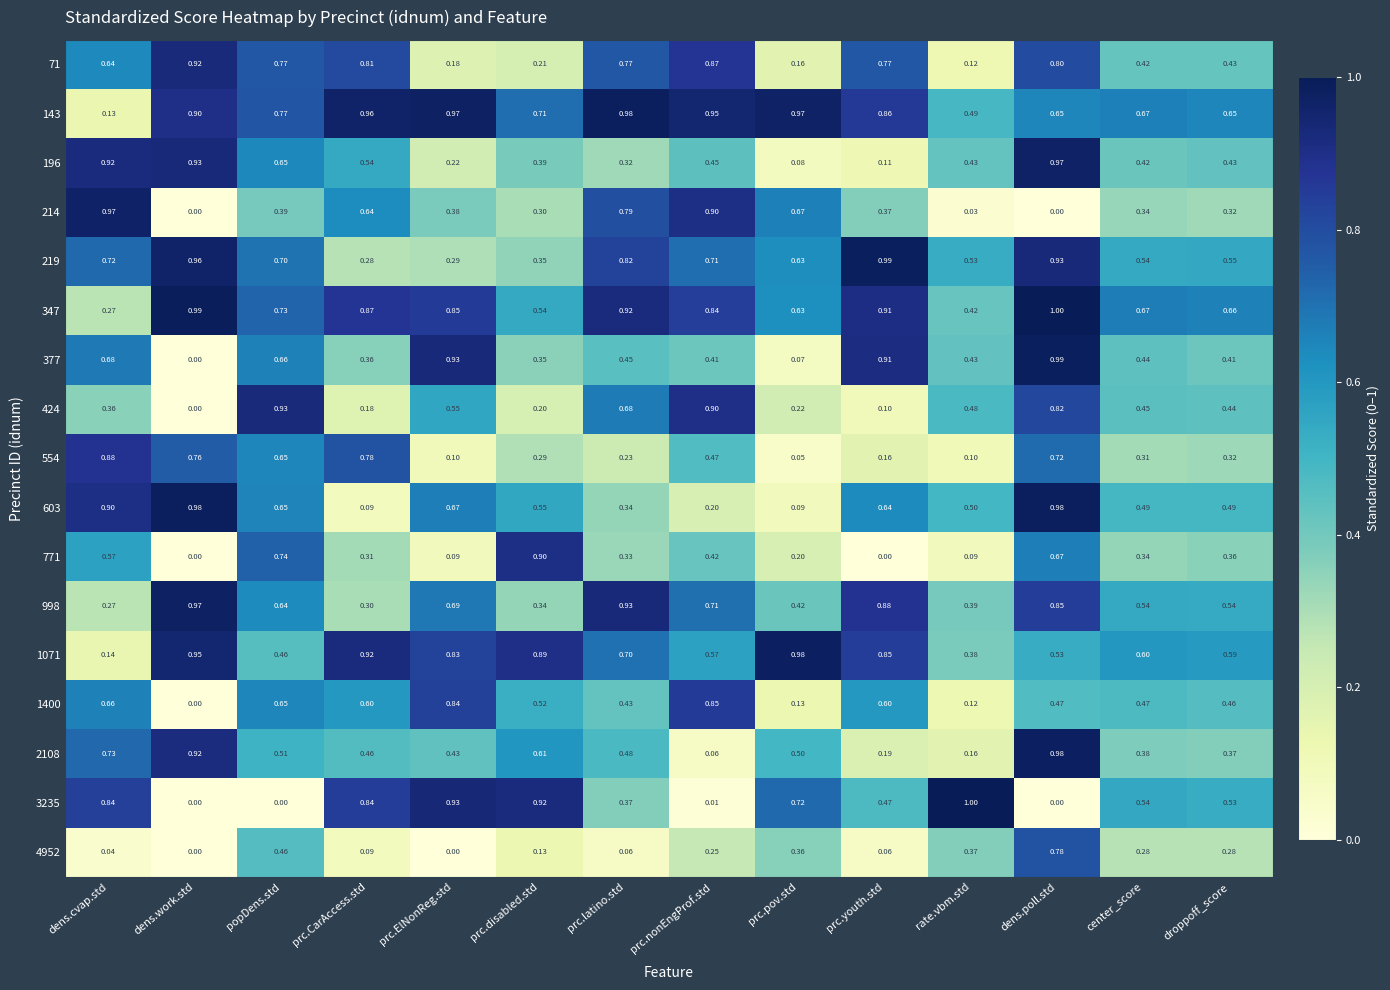

At which label does 771 reach its peak?

prc.disabled.std